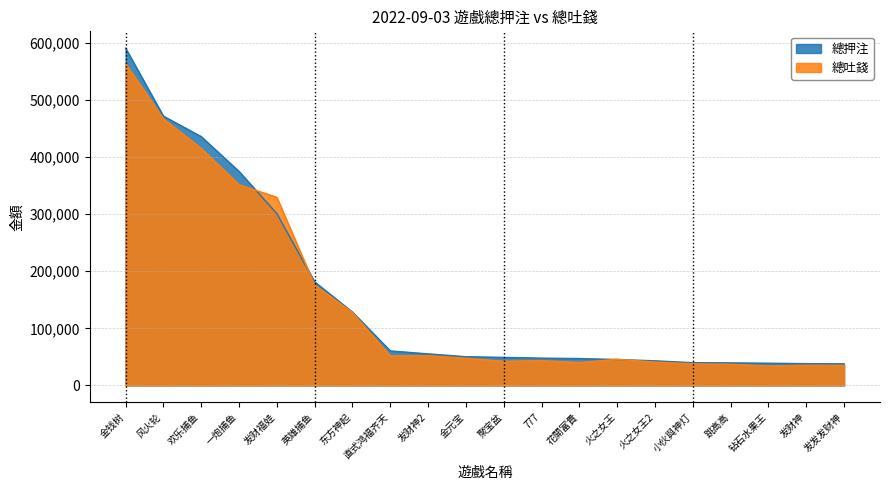

Rank the series at 直式鸿福齐天 from lowest to highest value.

總吐錢, 總押注